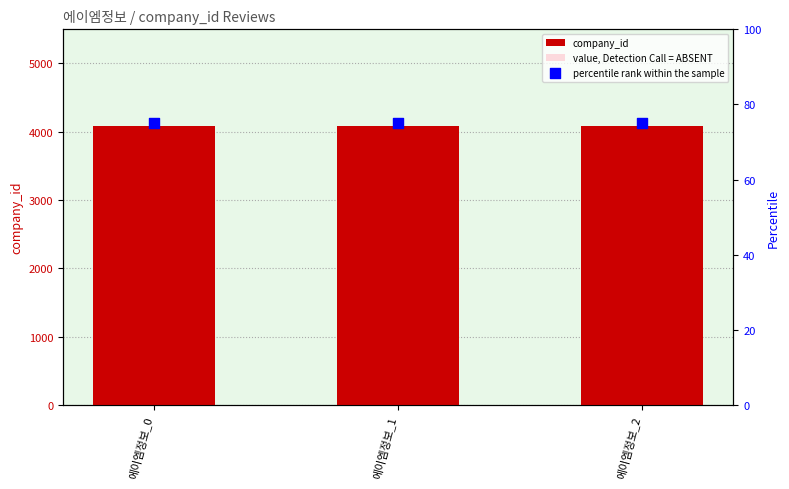

Is the value of value, Detection Call = ABSENT at 에이엠정보_1 greater than the value of company_id at 에이엠정보_1?

No